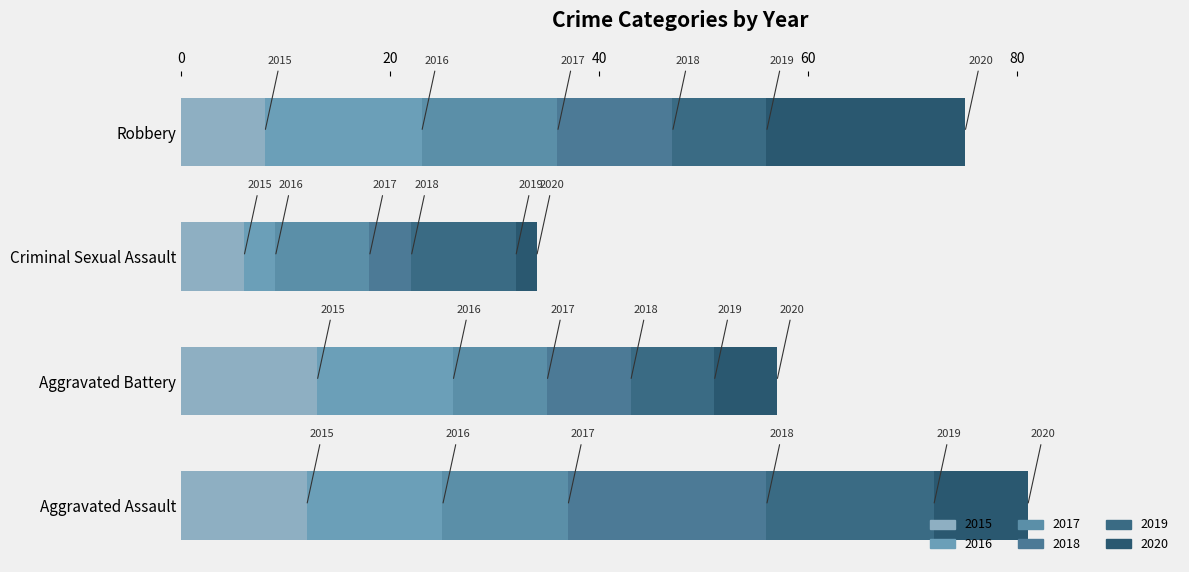

At which label is 2018 closest to 11?

Robbery